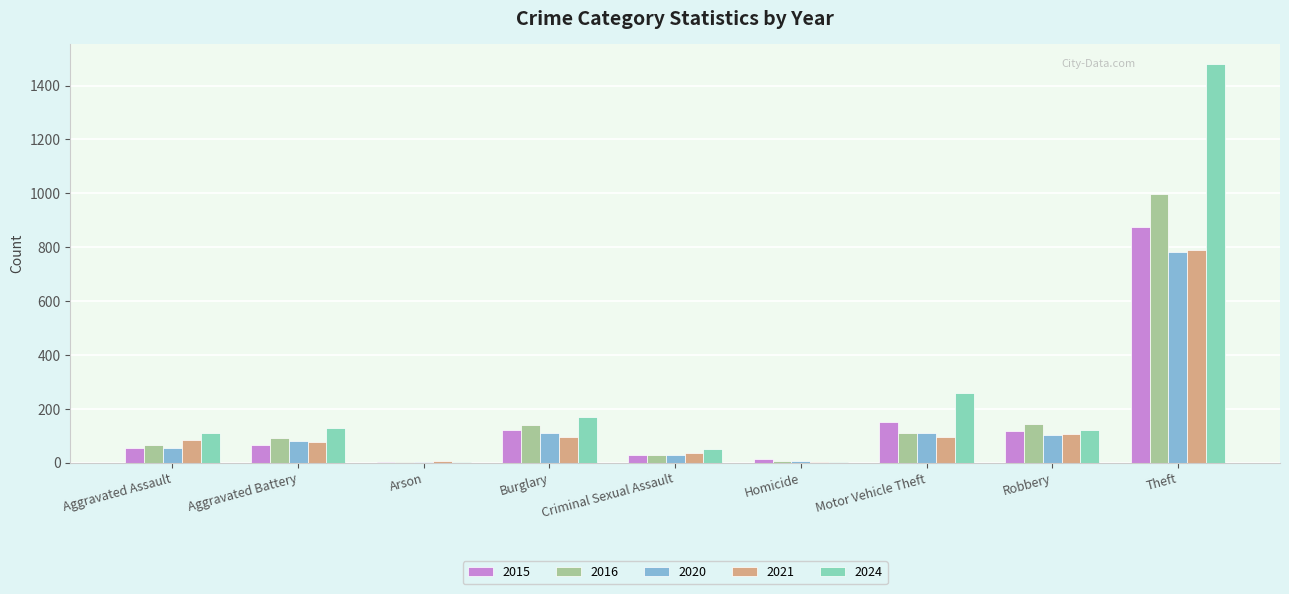

What is the highest value of the 2016 series?

999